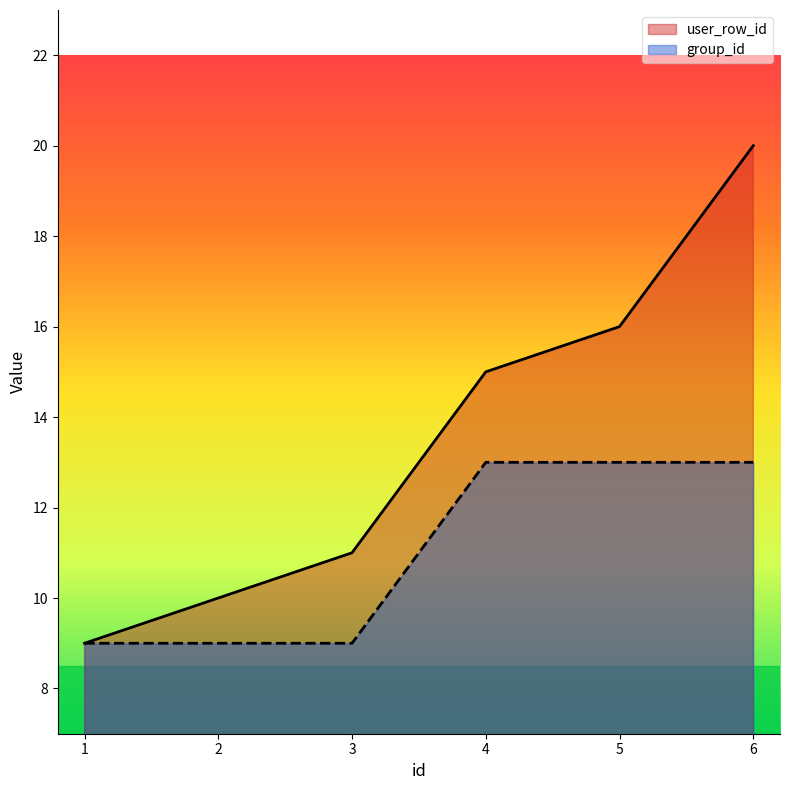

Which has a higher value, 4 or 6?

6